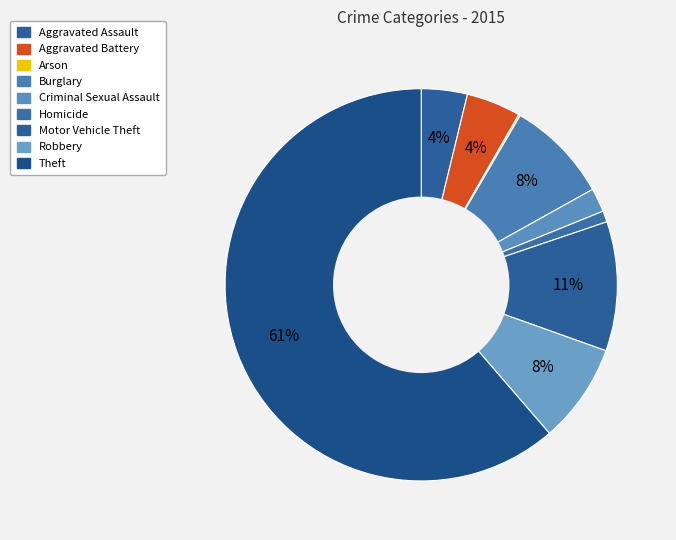

What is the smallest slice in the pie chart?

Arson